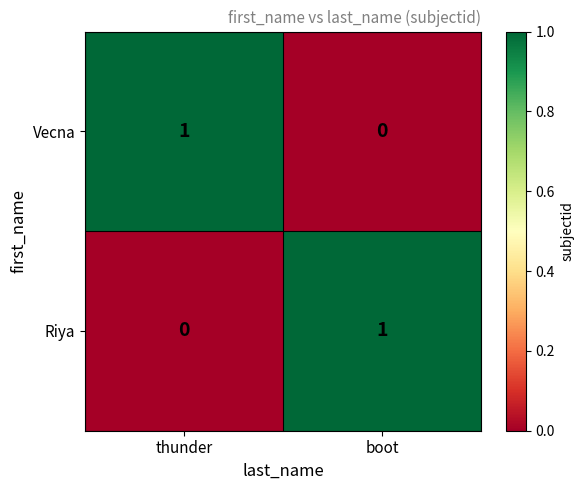

At which label is Vecna closest to 0?

boot